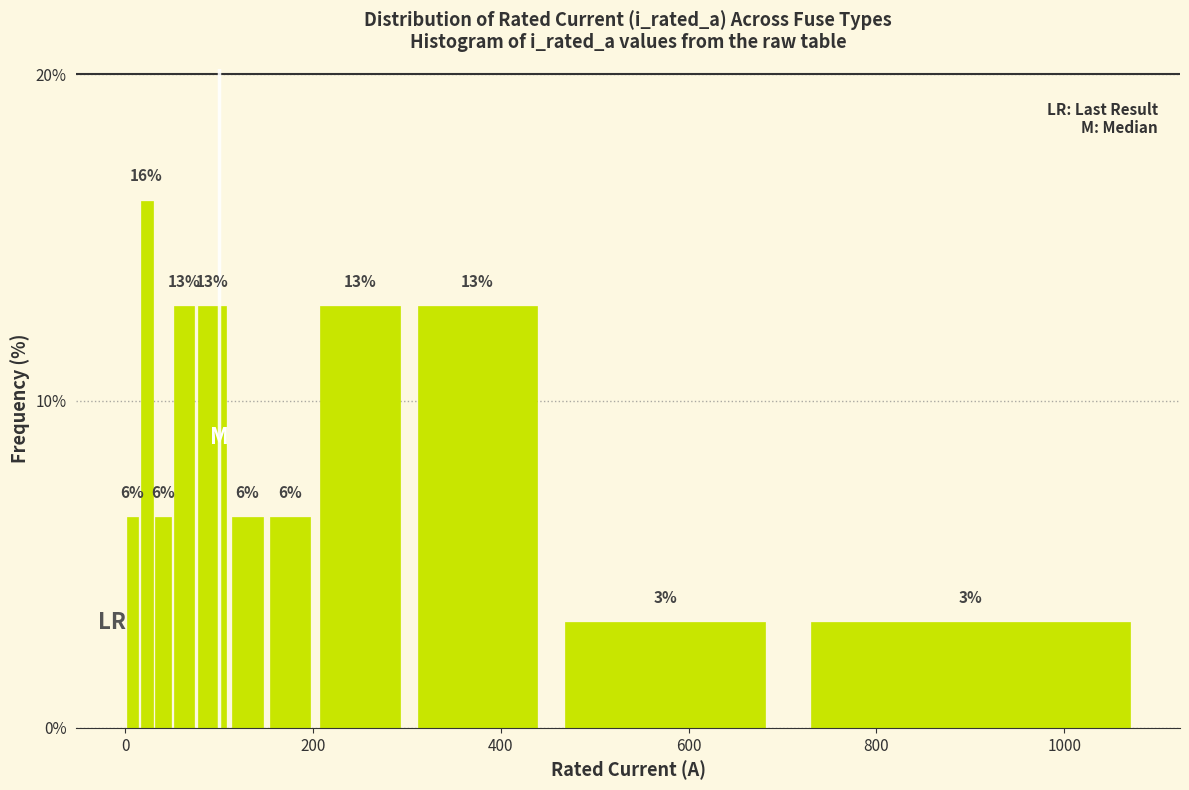

Around what value on the x-axis is the tallest bar? Give the approximate position of its centre, as read against the axis.

20